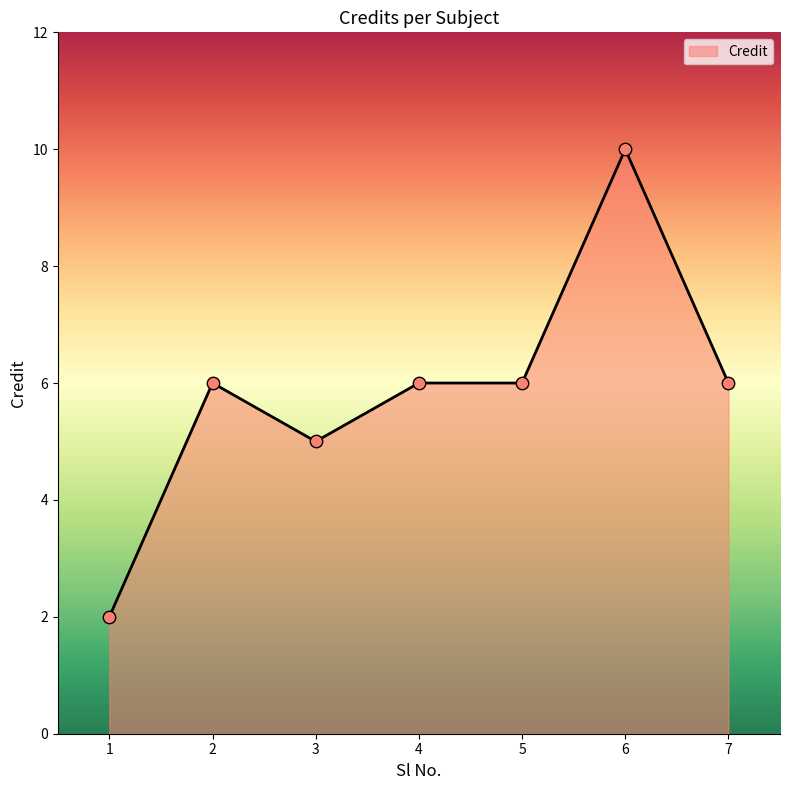

What is the ratio of the value at 5 to the value at 1?

3.0